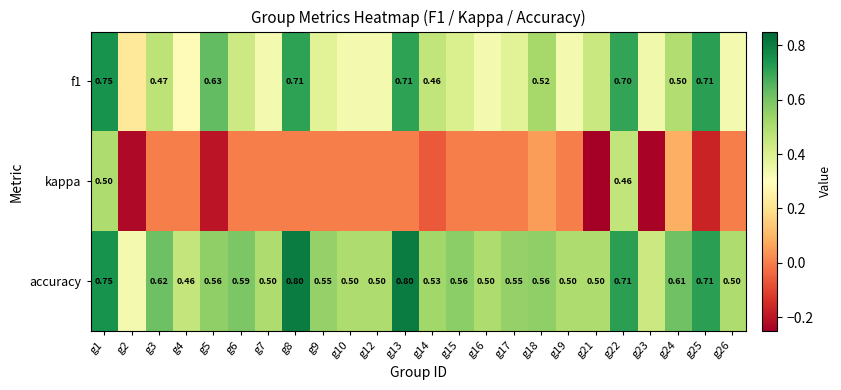

What is the sum of all kappa values?

-0.1